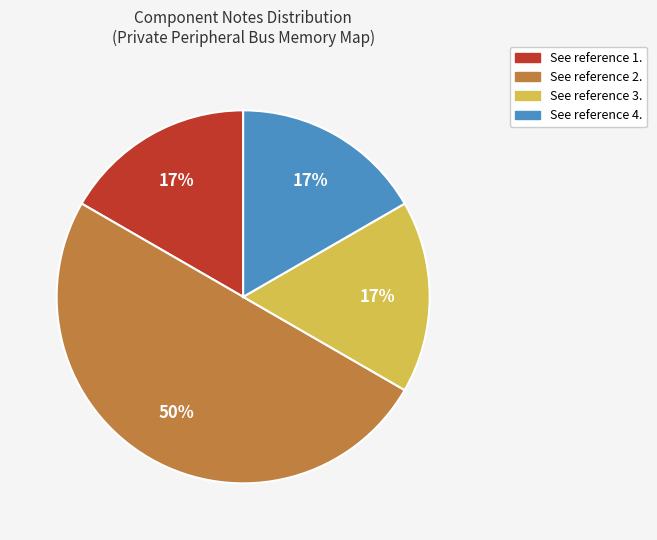

What percentage is the See reference 3. slice, to the nearest percent?

17%